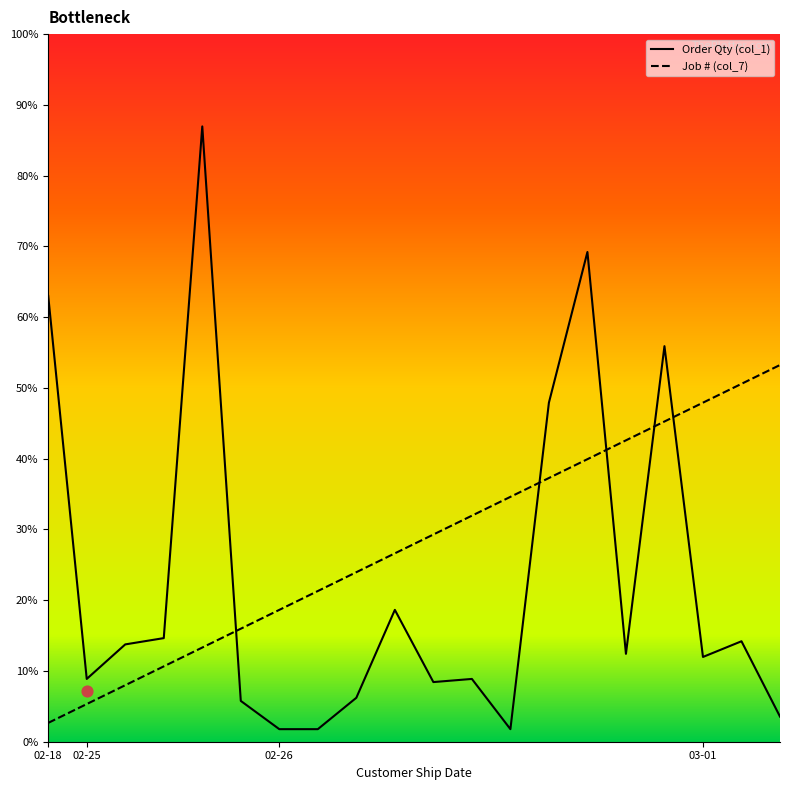

What are all the series names shown in the legend?

Order Qty (col_1), Job # (col_7)